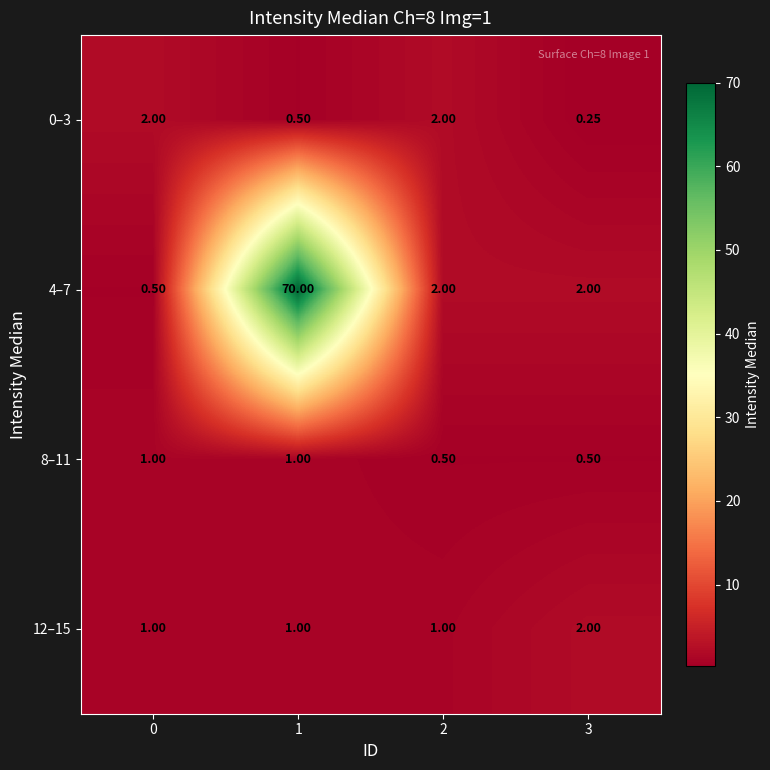

Which series has the largest total across all categories?

4–7